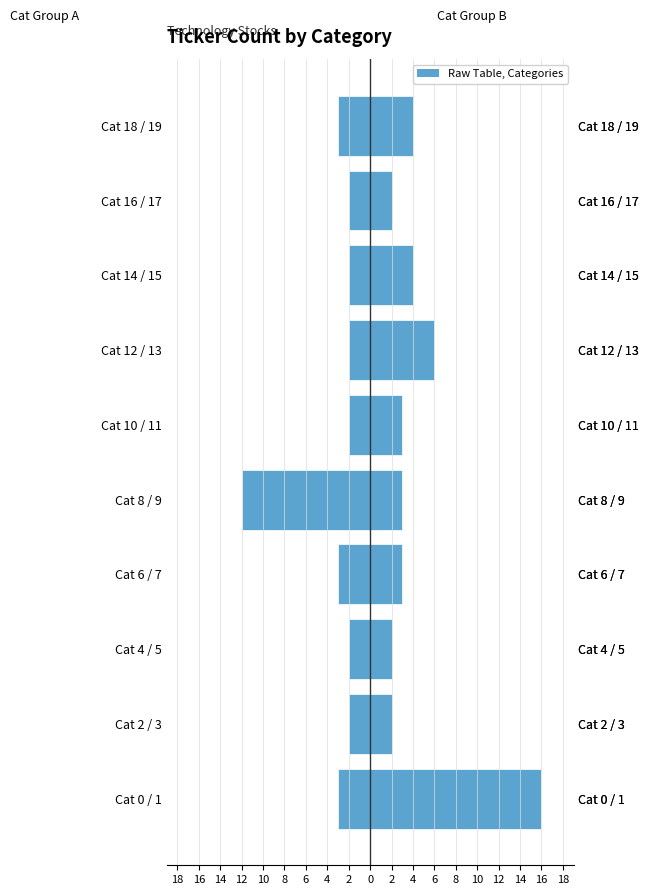

Which series changed the most between 16 and 0?

Cat Group B